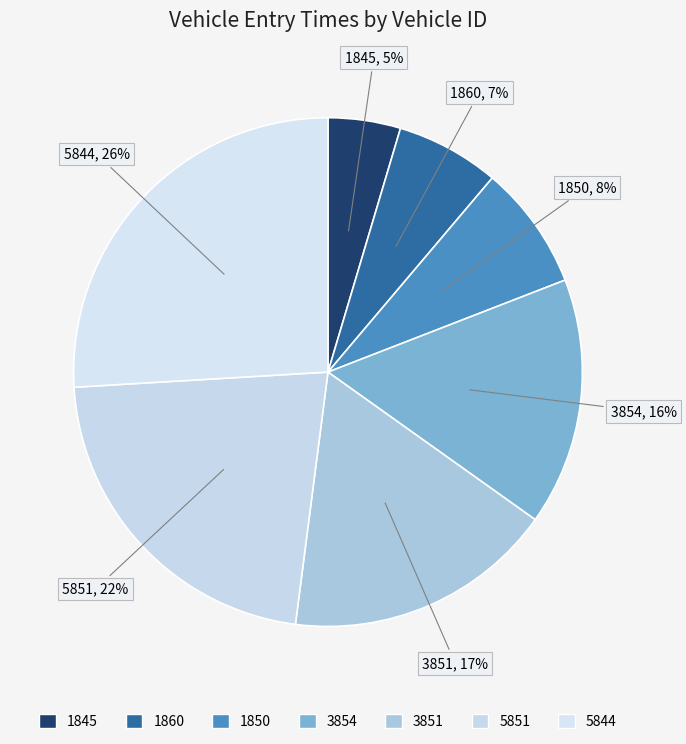

How many segments does this pie chart have?

7